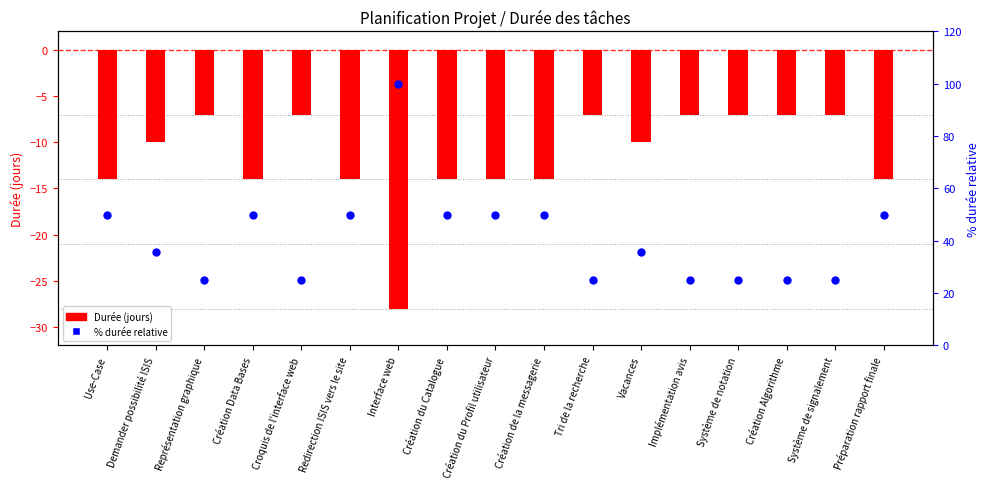

Which series has the widest spread of Y values?

% durée relative